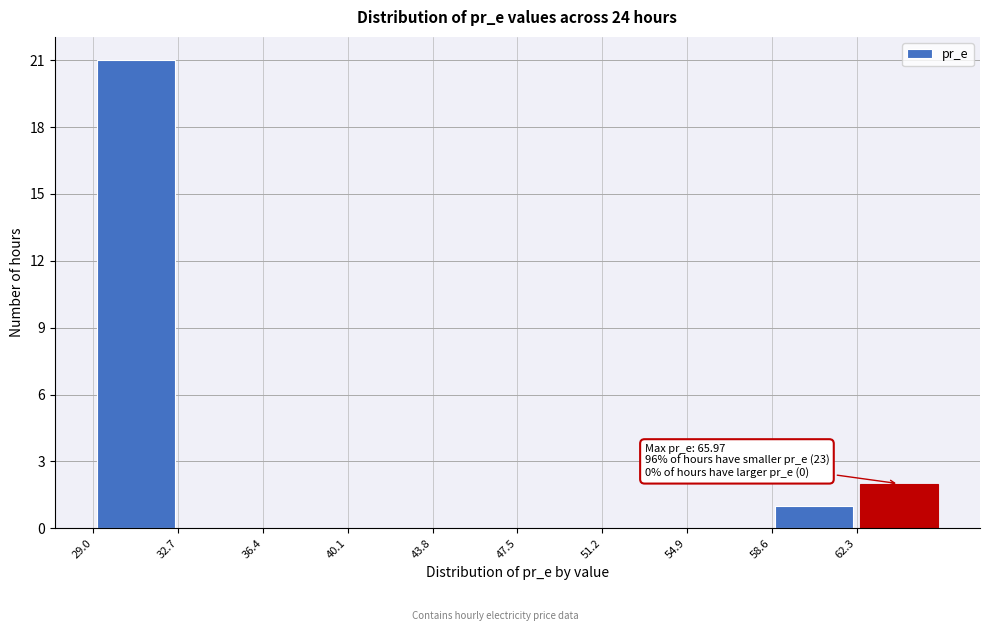

Which range on the x-axis has the tallest bar?

29.0 to 32.5